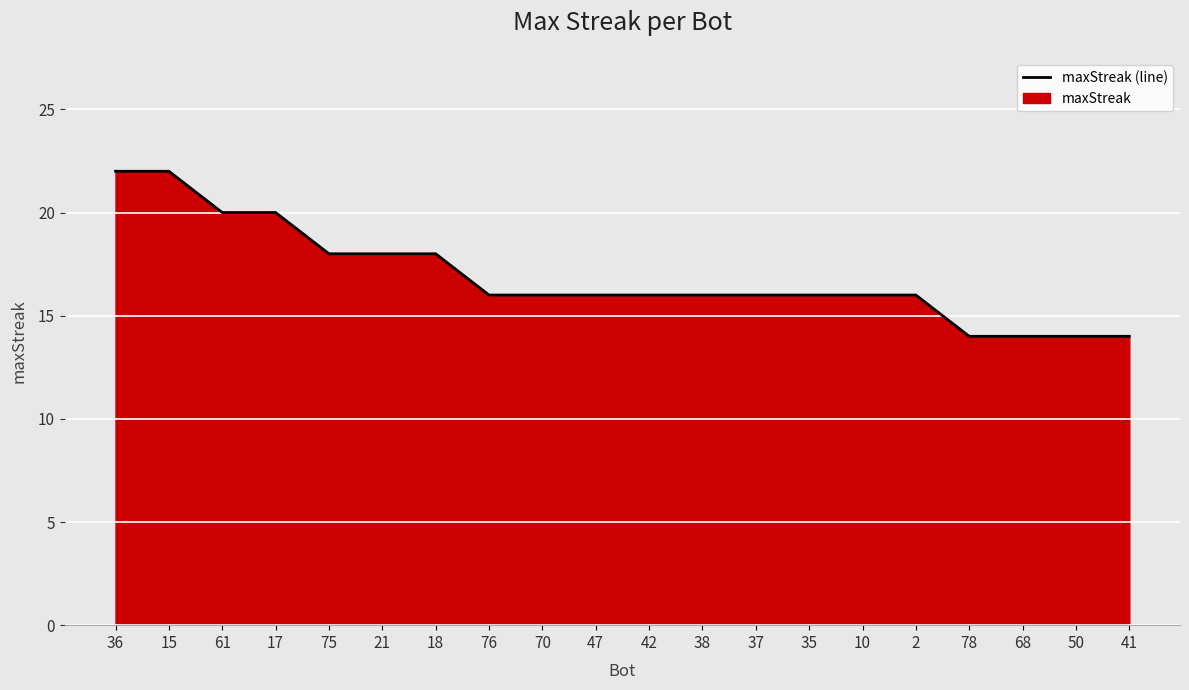

The chart shows a value of 8 at 50. True or false?

False